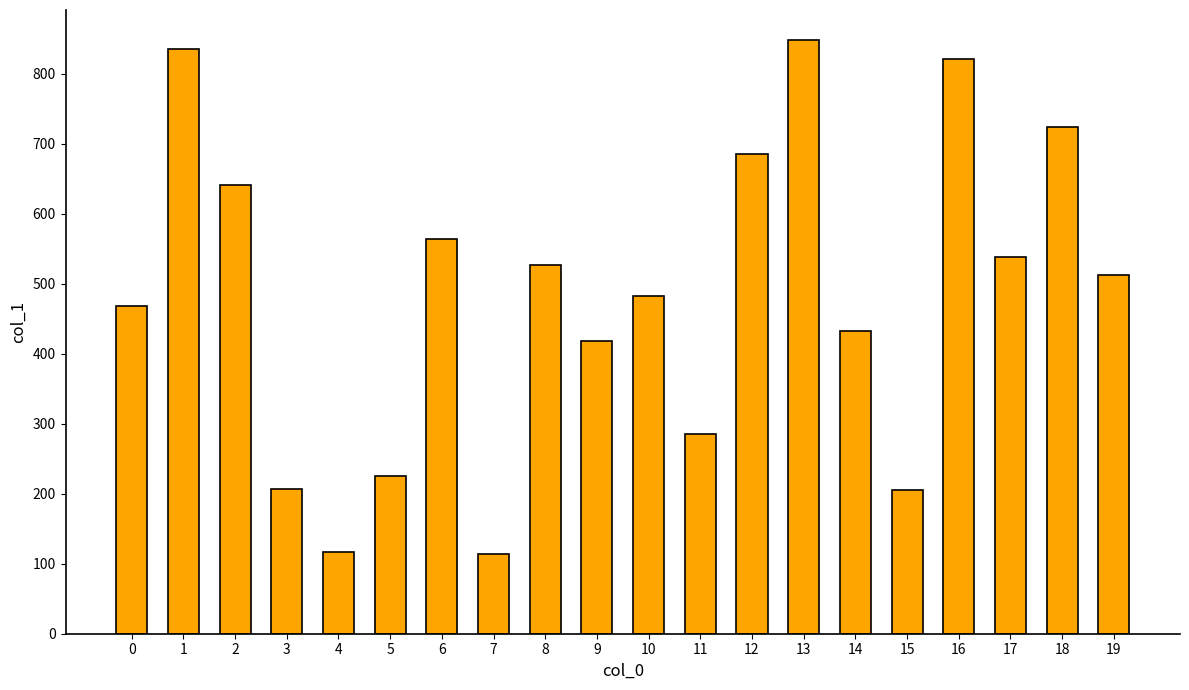

What is the sum of the values at 7 and 14?

546